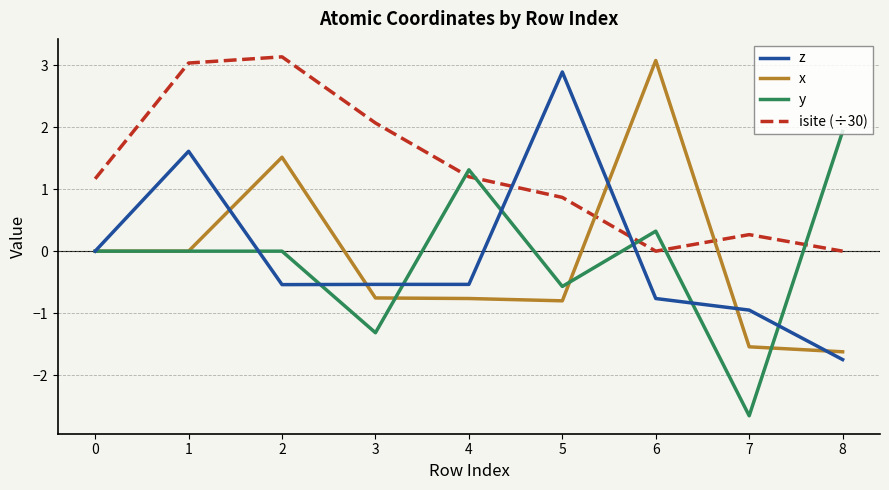

What is the difference between the x values at 4 and 8?

0.9